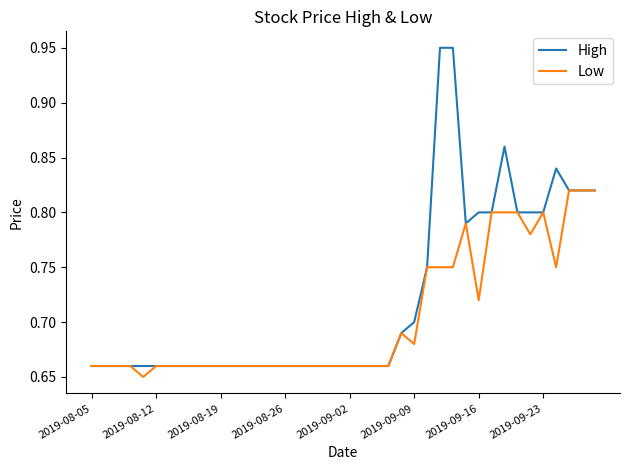

Which series has the largest total across all categories?

High